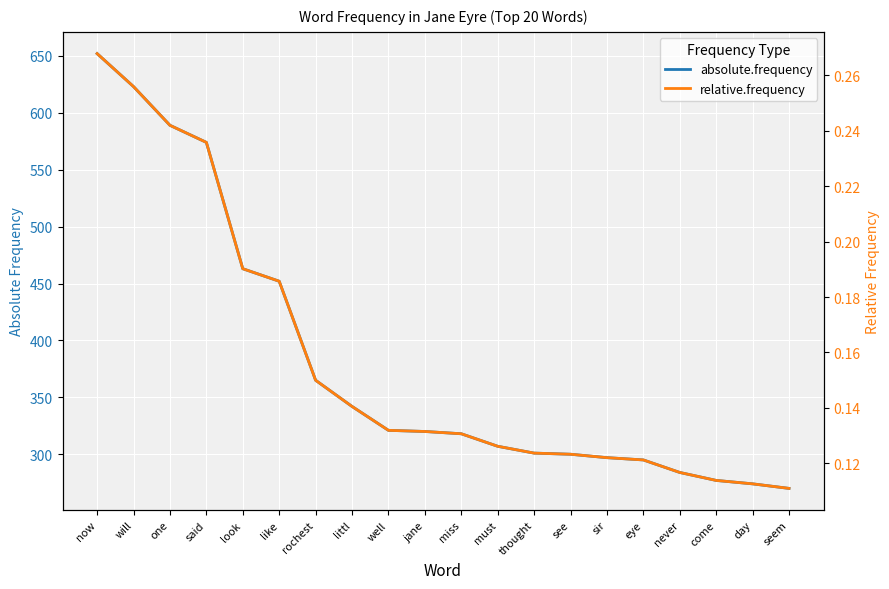

What position from the left is now?

1